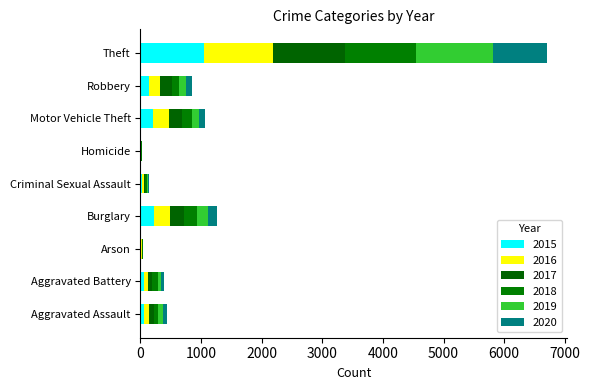

List the labels in order of 2018 value, largest first.

Theft, Burglary, Motor Vehicle Theft, Robbery, Aggravated Battery, Aggravated Assault, Criminal Sexual Assault, Arson, Homicide